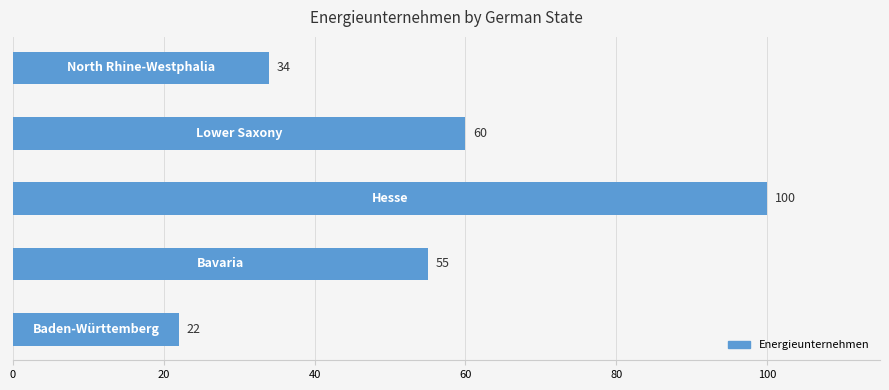

What is the minimum value shown in the chart?

22